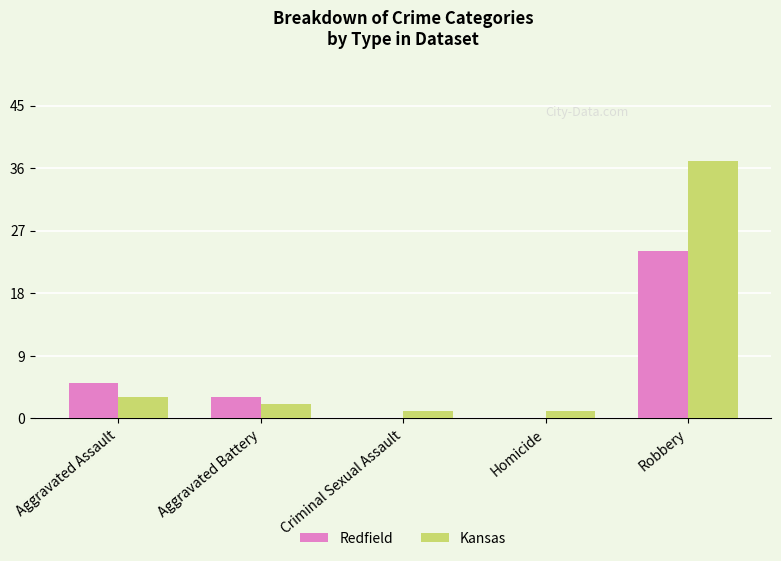

At which label is Kansas closest to 19?

Aggravated Assault